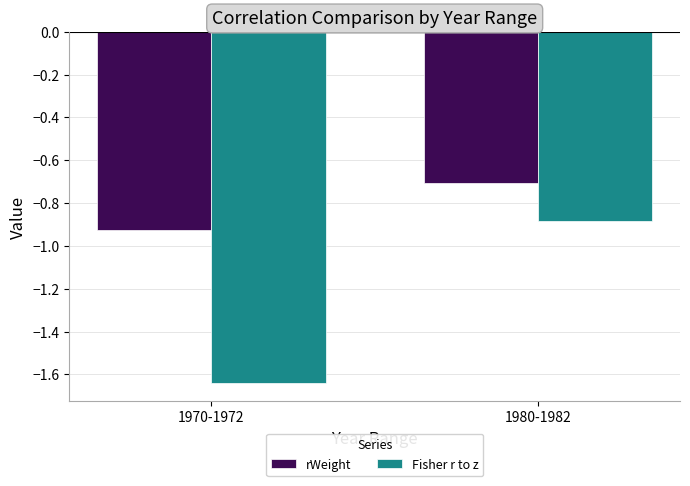

The value of rWeight at 1980-1982 is -0.4. True or false?

False